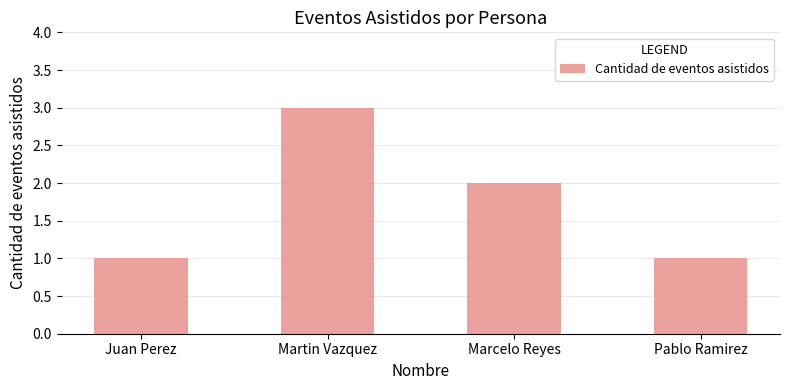

What is the label of the 2nd bar from the right?

Marcelo Reyes